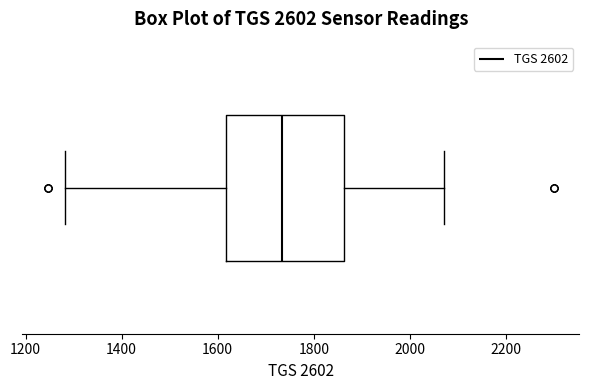

Read this box plot against the x-axis: the position of the median line, the range covered by the box, and the ends of both whiskers. The values are not printed on the chart, so give them approximately, as read against the axis.

median 1740, box 1620 to 1860, whiskers 1280 to 2080